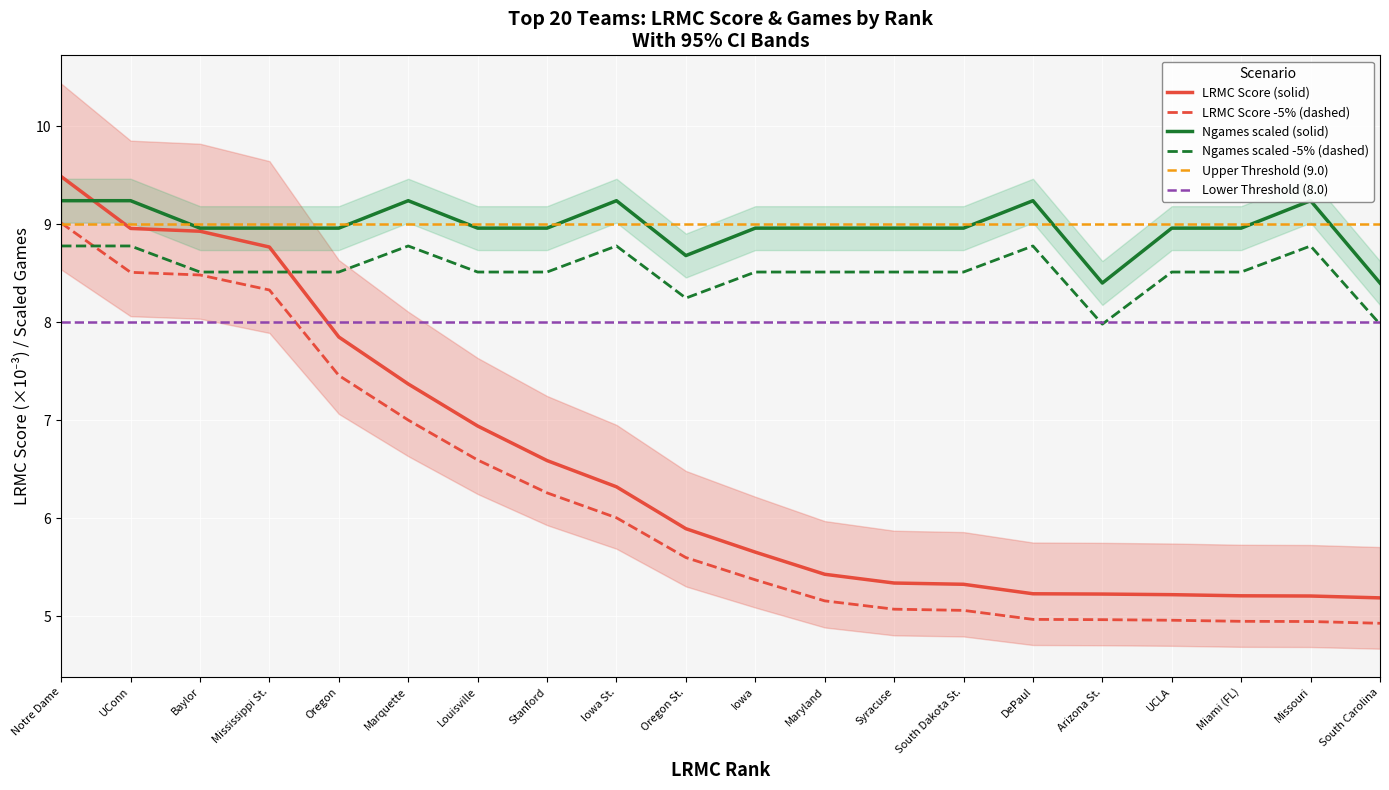

What value does the LRMC Score (solid) series have at Notre Dame?

9.5